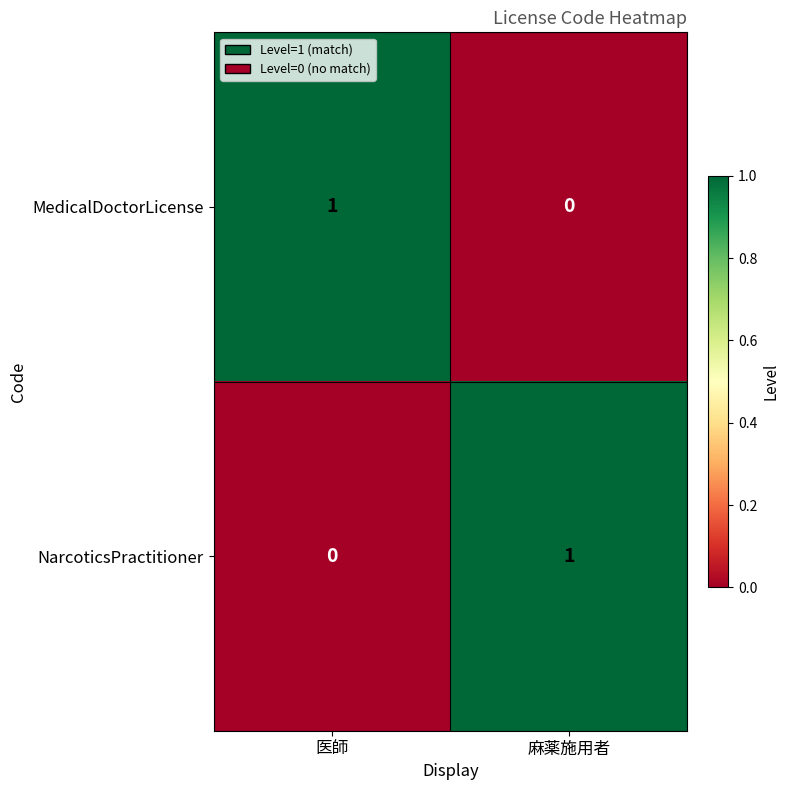

Is it true that MedicalDoctorLicense equals 0 at 麻薬施用者?

True